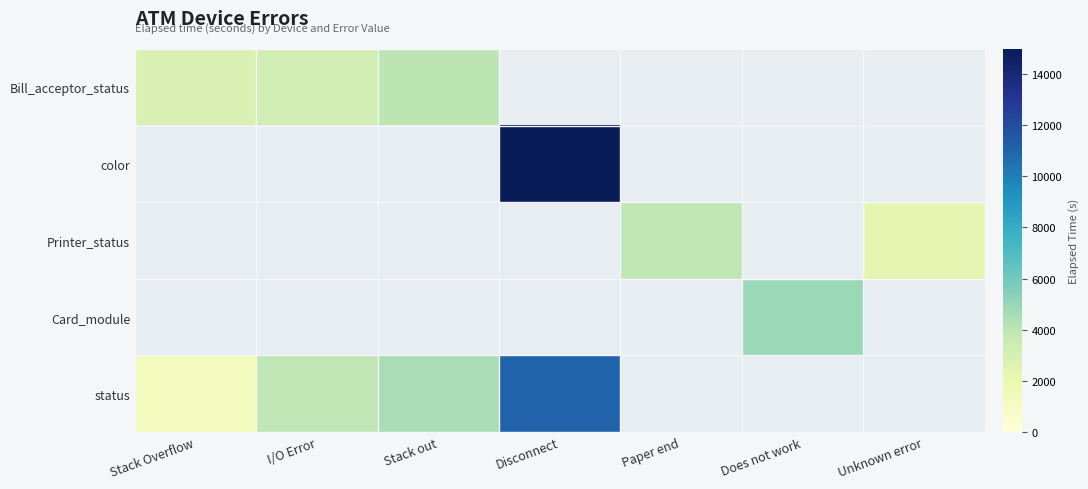

At how many categories does at least one series exceed 13491?

1